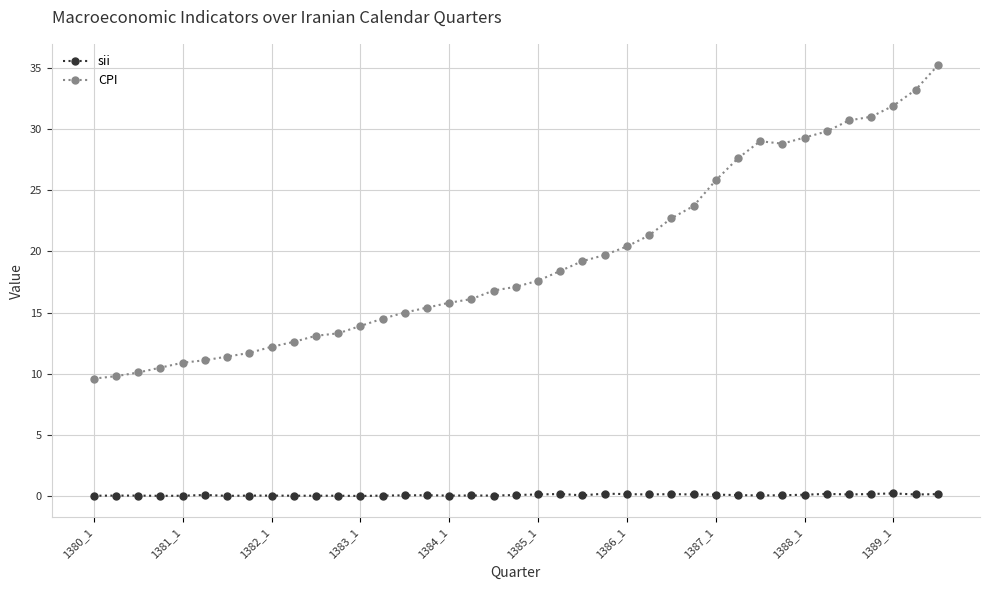

What is the sum of all CPI values?

756.2